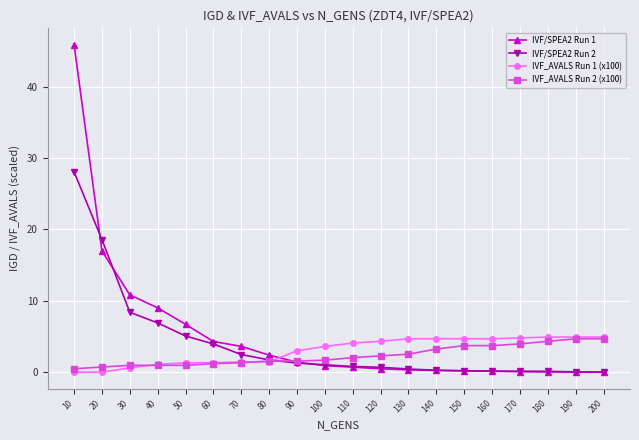

What is the approximate value of IVF_AVALS Run 2 (x100) at 100?

1.7